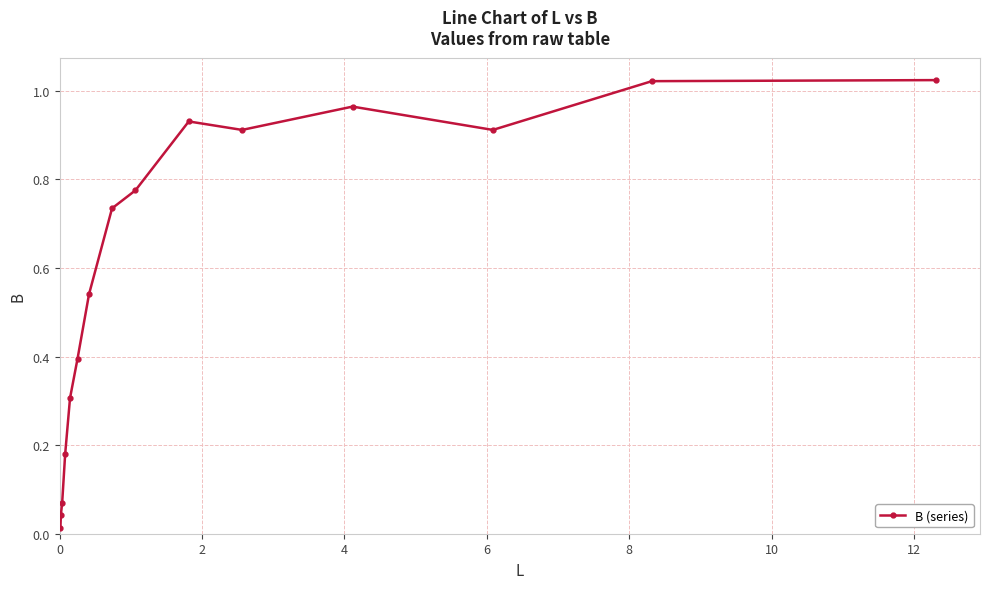

How many distinct data groups are displayed?

1